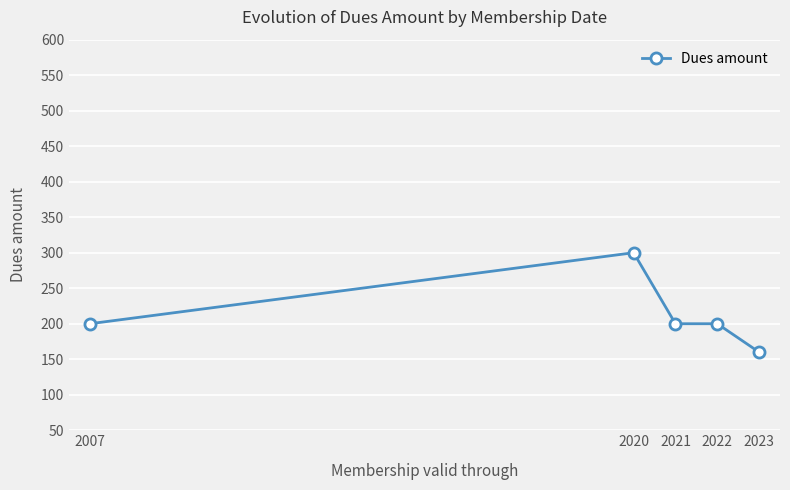

True or false: the data shows 200 at 2007.

True